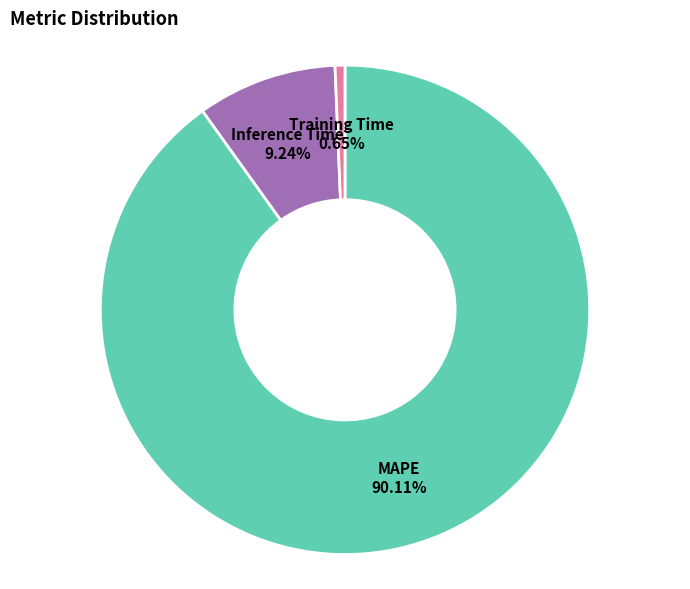

Does any single category account for the majority?

Yes